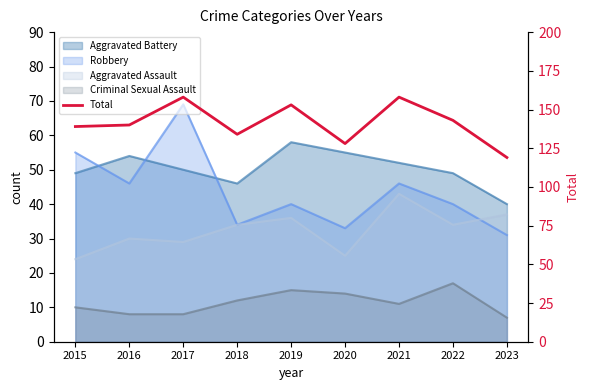

The chart shows a value of 225 at 2016. True or false?

False